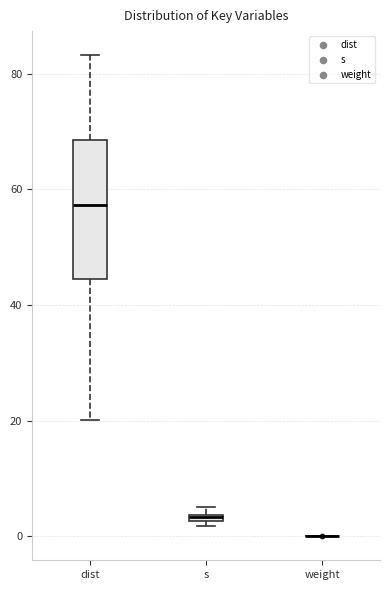

Where does the upper whisker of the box for dist end on the y-axis? The values are not printed on the chart, so give them approximately, as read against the axis.

84